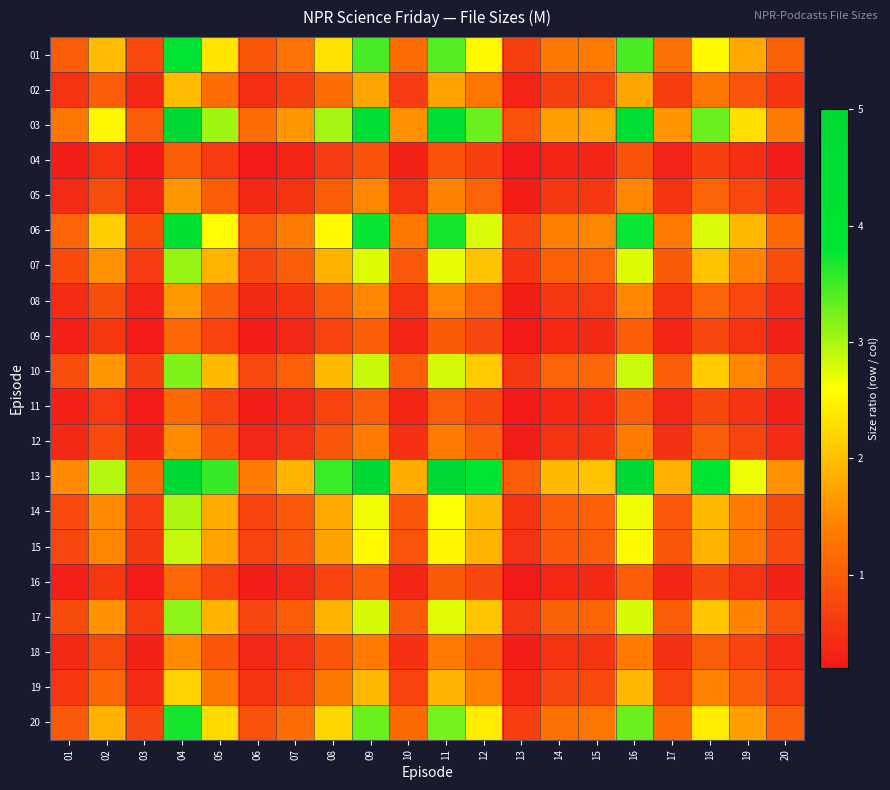

Reading right to left, what are all the values shown in this chart?

01: 20=1.1	19=1.8	18=2.5	17=1.2	16=3.5	15=1.4	14=1.3	13=0.7	12=2.5	11=3.4	10=1.2	09=3.5	08=2.3	07=1.3	06=0.9	05=2.4	04=3.9	03=0.8	02=2.0	01=1.0
02: 20=0.5	19=0.9	18=1.3	17=0.6	16=1.8	15=0.7	14=0.7	13=0.3	12=1.3	11=1.7	10=0.6	09=1.8	08=1.2	07=0.6	06=0.5	05=1.2	04=2.0	03=0.4	02=1.0	01=0.5
03: 20=1.4	19=2.3	18=3.3	17=1.6	16=4.5	15=1.7	14=1.7	13=0.9	12=3.3	11=4.4	10=1.6	09=4.5	08=3.0	07=1.6	06=1.2	05=3.0	04=5.0	03=1.0	02=2.5	01=1.3
04: 20=0.3	19=0.5	18=0.7	17=0.3	16=0.9	15=0.3	14=0.3	13=0.2	12=0.7	11=0.9	10=0.3	09=0.9	08=0.6	07=0.3	06=0.2	05=0.6	04=1.0	03=0.2	02=0.5	01=0.3
05: 20=0.4	19=0.8	18=1.1	17=0.5	16=1.5	15=0.6	14=0.6	13=0.3	12=1.1	11=1.4	10=0.5	09=1.5	08=1.0	07=0.5	06=0.4	05=1.0	04=1.6	03=0.3	02=0.8	01=0.4
06: 20=1.1	19=1.9	18=2.8	17=1.3	16=3.8	15=1.5	14=1.4	13=0.7	12=2.8	11=3.7	10=1.3	09=3.8	08=2.6	07=1.4	06=1.0	05=2.6	04=4.2	03=0.8	02=2.1	01=1.1
07: 20=0.8	19=1.4	18=2.0	17=1.0	16=2.8	15=1.1	14=1.0	13=0.5	12=2.0	11=2.7	10=1.0	09=2.8	08=1.9	07=1.0	06=0.7	05=1.9	04=3.1	03=0.6	02=1.6	01=0.8
08: 20=0.4	19=0.8	18=1.1	17=0.5	16=1.5	15=0.6	14=0.6	13=0.3	12=1.1	11=1.5	10=0.5	09=1.5	08=1.0	07=0.5	06=0.4	05=1.0	04=1.7	03=0.3	02=0.8	01=0.4
09: 20=0.3	19=0.5	18=0.7	17=0.4	16=1.0	15=0.4	14=0.4	13=0.2	12=0.7	11=1.0	10=0.3	09=1.0	08=0.7	07=0.4	06=0.3	05=0.7	04=1.1	03=0.2	02=0.6	01=0.3
10: 20=0.9	19=1.5	18=2.1	17=1.0	16=2.9	15=1.1	14=1.1	13=0.6	12=2.1	11=2.8	10=1.0	09=2.9	08=1.9	07=1.0	06=0.8	05=2.0	04=3.2	03=0.6	02=1.6	01=0.8
11: 20=0.3	19=0.5	18=0.7	17=0.4	16=1.0	15=0.4	14=0.4	13=0.2	12=0.7	11=1.0	10=0.4	09=1.0	08=0.7	07=0.4	06=0.3	05=0.7	04=1.1	03=0.2	02=0.6	01=0.3
12: 20=0.4	19=0.7	18=1.0	17=0.5	16=1.4	15=0.5	14=0.5	13=0.3	12=1.0	11=1.3	10=0.5	09=1.4	08=0.9	07=0.5	06=0.4	05=0.9	04=1.5	03=0.3	02=0.8	01=0.4
13: 20=1.6	19=2.7	18=3.8	17=1.9	16=5.2	15=2.0	14=2.0	13=1.0	12=3.8	11=5.1	10=1.8	09=5.2	08=3.5	07=1.9	06=1.4	05=3.5	04=5.8	03=1.2	02=2.9	01=1.5
14: 20=0.8	19=1.4	18=2.0	17=1.0	16=2.7	15=1.0	14=1.0	13=0.5	12=2.0	11=2.6	10=0.9	09=2.7	08=1.8	07=1.0	06=0.7	05=1.8	04=3.0	03=0.6	02=1.5	01=0.8
15: 20=0.8	19=1.3	18=1.9	17=0.9	16=2.6	15=1.0	14=1.0	13=0.5	12=1.9	11=2.5	10=0.9	09=2.6	08=1.7	07=0.9	06=0.7	05=1.7	04=2.9	03=0.6	02=1.5	01=0.7
16: 20=0.3	19=0.5	18=0.7	17=0.4	16=1.0	15=0.4	14=0.4	13=0.2	12=0.7	11=1.0	10=0.4	09=1.0	08=0.7	07=0.4	06=0.3	05=0.7	04=1.1	03=0.2	02=0.6	01=0.3
17: 20=0.8	19=1.4	18=2.1	17=1.0	16=2.8	15=1.1	14=1.0	13=0.5	12=2.1	11=2.7	10=1.0	09=2.8	08=1.9	07=1.0	06=0.7	05=1.9	04=3.1	03=0.6	02=1.6	01=0.8
18: 20=0.4	19=0.7	18=1.0	17=0.5	16=1.4	15=0.5	14=0.5	13=0.3	12=1.0	11=1.3	10=0.5	09=1.4	08=0.9	07=0.5	06=0.4	05=0.9	04=1.5	03=0.3	02=0.8	01=0.4
19: 20=0.6	19=1.0	18=1.4	17=0.7	16=1.9	15=0.8	14=0.7	13=0.4	12=1.4	11=1.9	10=0.7	09=1.9	08=1.3	07=0.7	06=0.5	05=1.3	04=2.2	03=0.4	02=1.1	01=0.6
20: 20=1.0	19=1.7	18=2.4	17=1.2	16=3.3	15=1.3	14=1.2	13=0.6	12=2.4	11=3.2	10=1.2	09=3.3	08=2.2	07=1.2	06=0.9	05=2.2	04=3.7	03=0.7	02=1.9	01=1.0